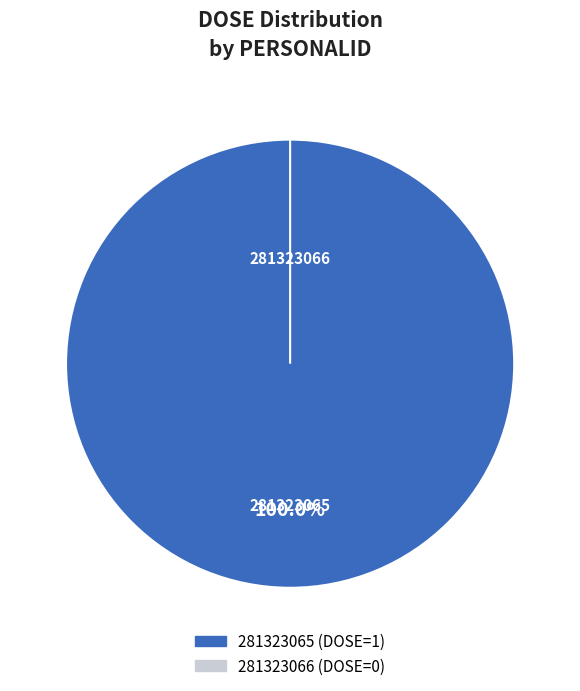

The 281323065 slice represents 99% of the pie. True or false?

False